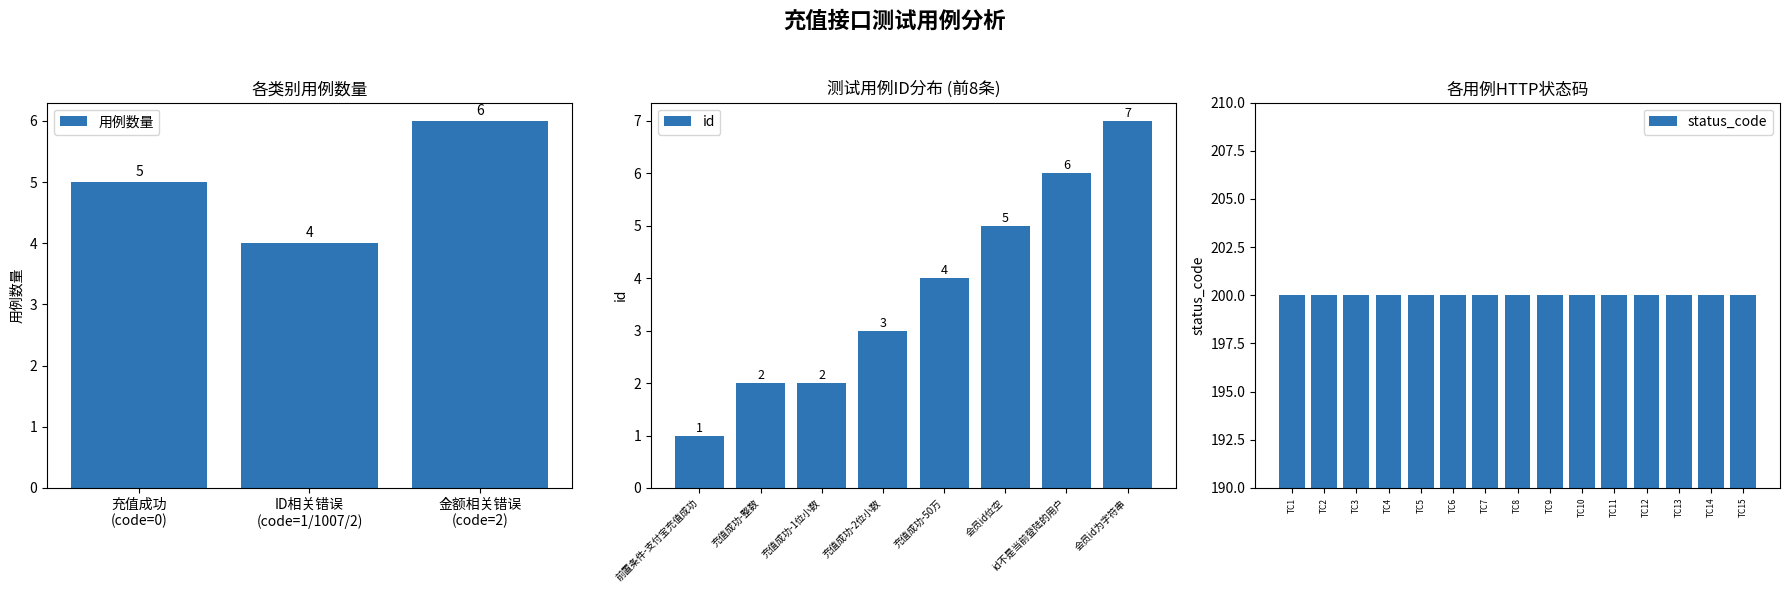

Is it true that id equals 8 at 充值金额大于50万?

False